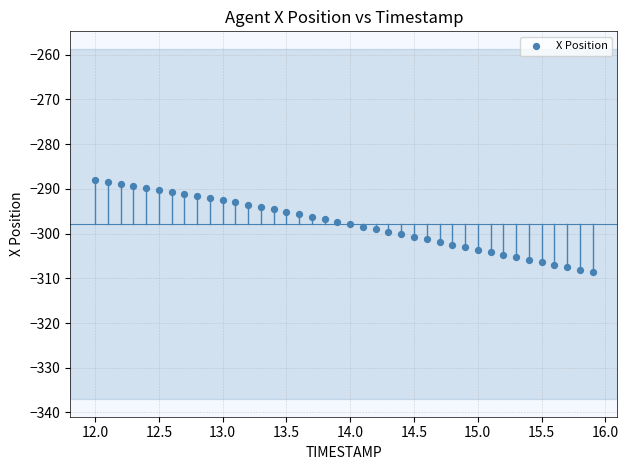

What is the range of X values (max minus min)?

3.9